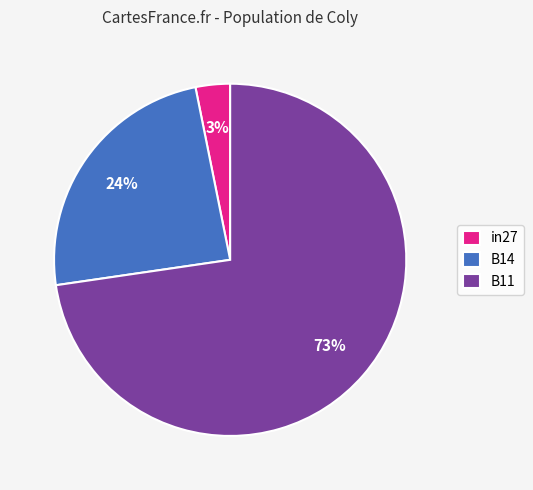

Combined, do B11 and in27 account for over 50%?

Yes